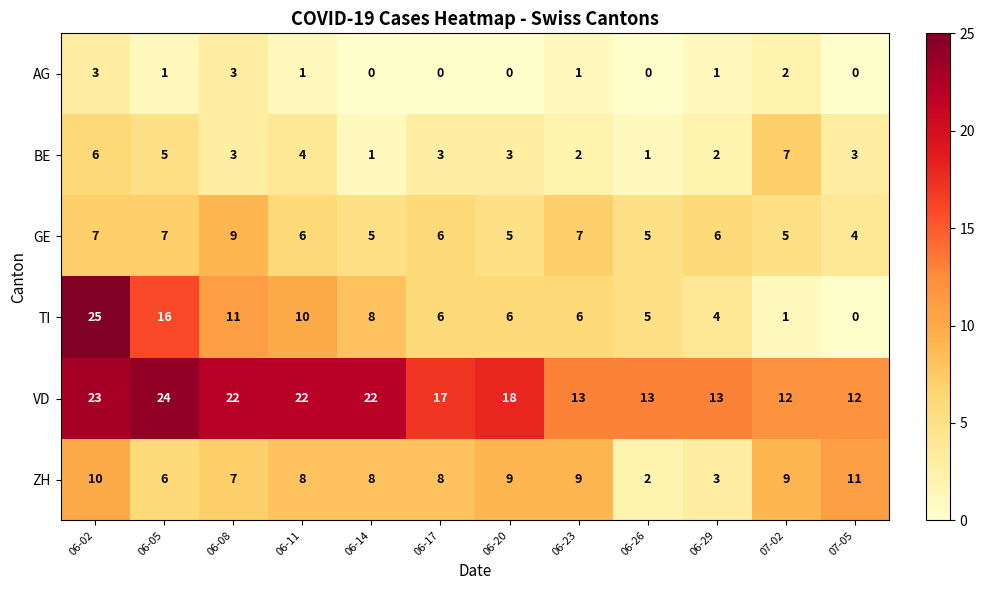

Rank the series by their maximum value, from lowest to highest.

AG, BE, GE, ZH, VD, TI